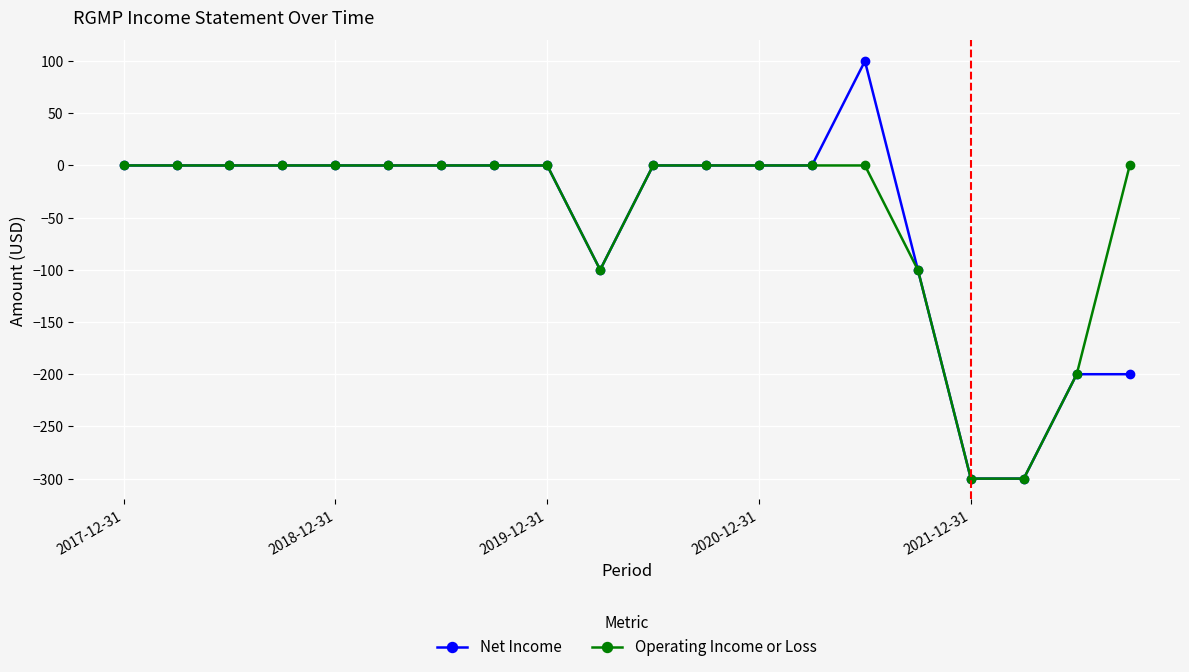

What is the highest value of the Net Income series?

100